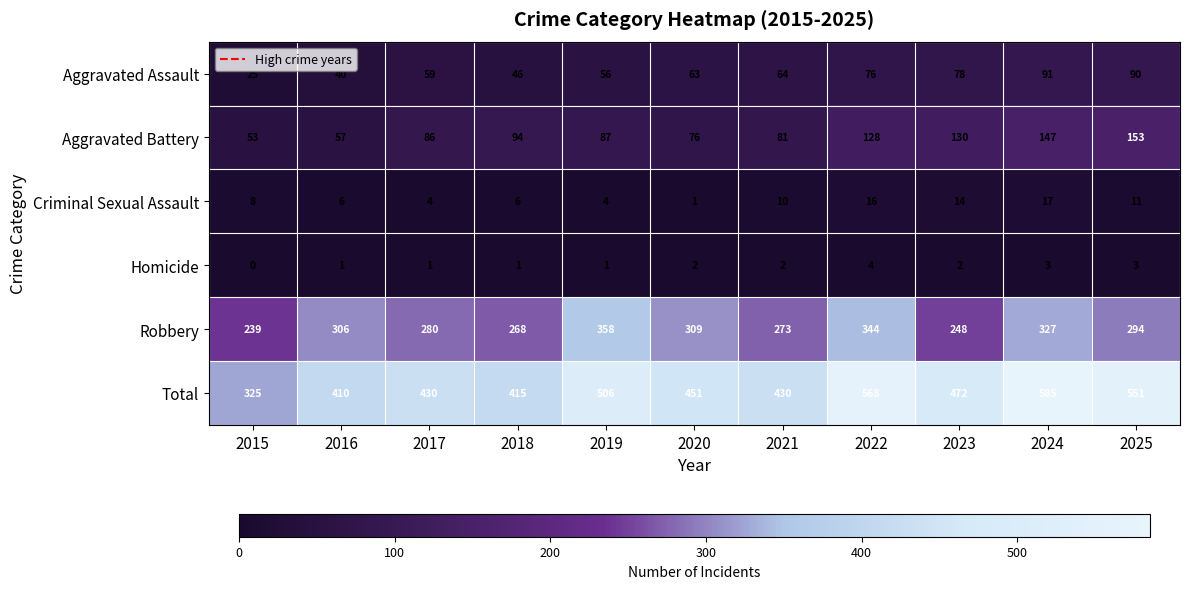

The value of Aggravated Assault at 2017 is 94. True or false?

False